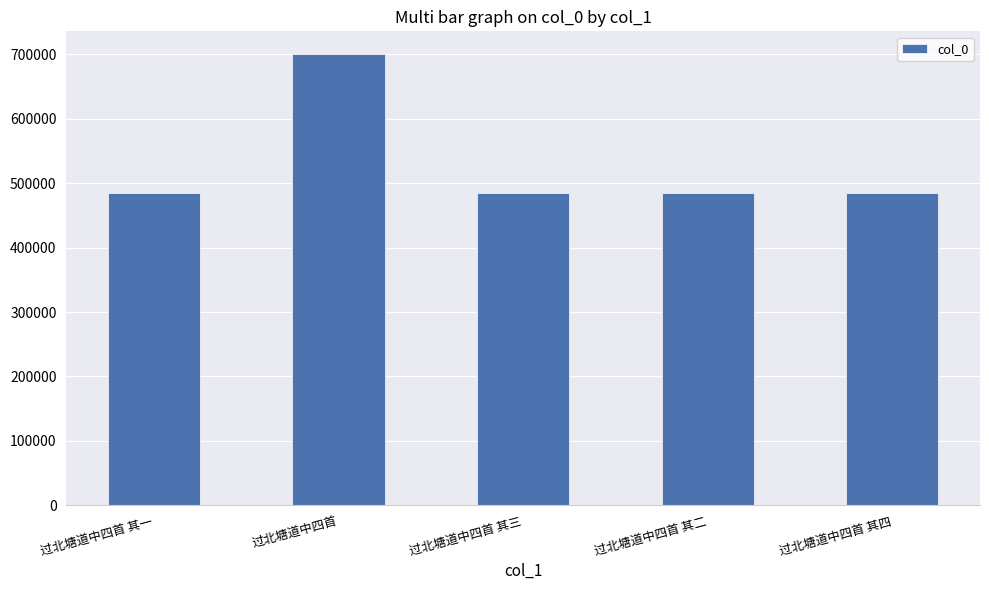

What is the value of the 4th bar from the left?

485234